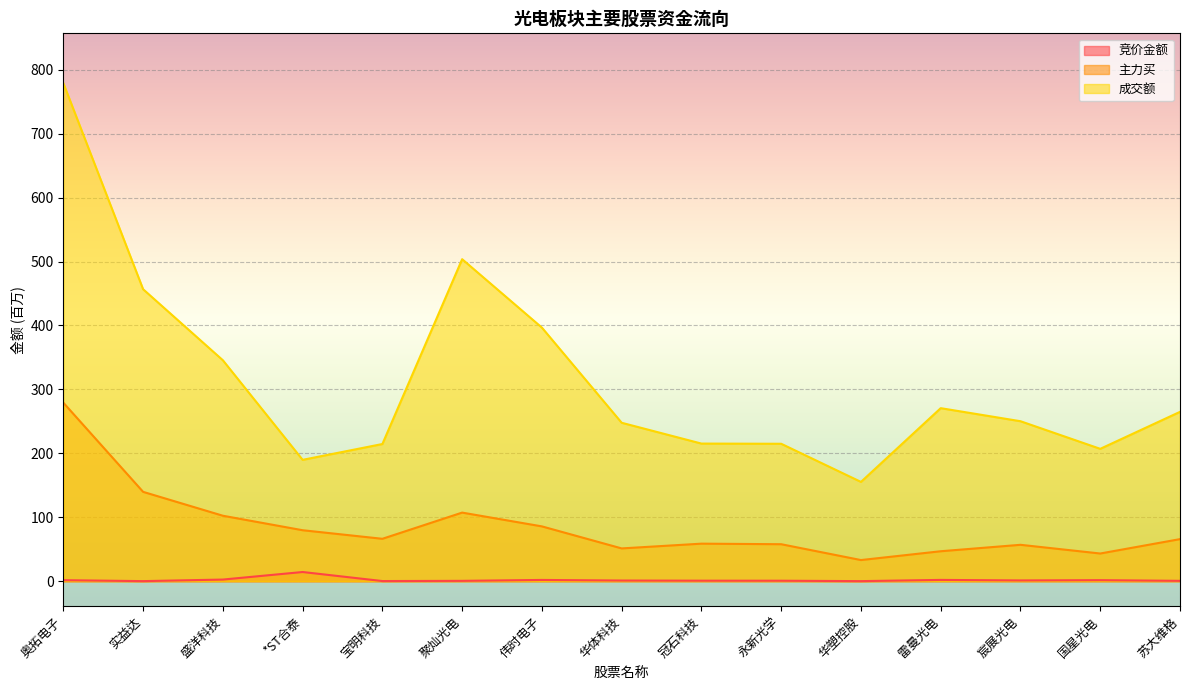

Which label corresponds to the largest value in the chart?

奥拓电子